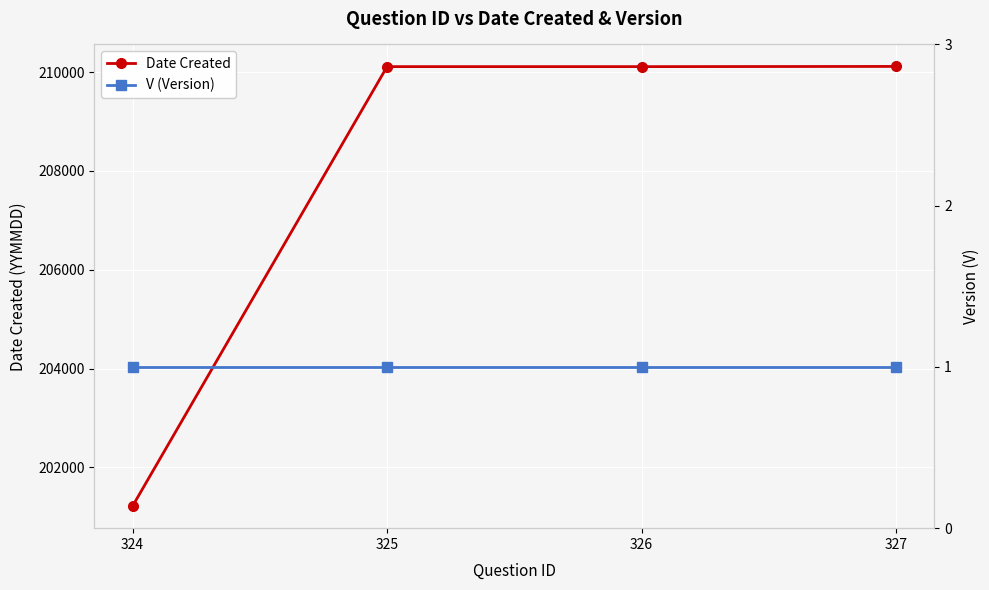

Which series has the largest total across all categories?

Date Created